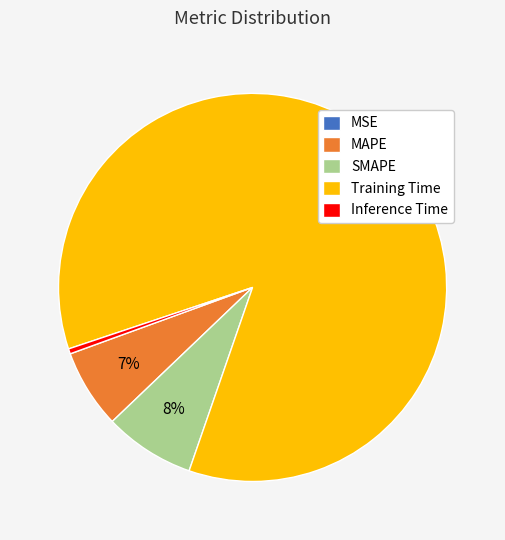

To the nearest percent, what portion does SMAPE represent?

8%